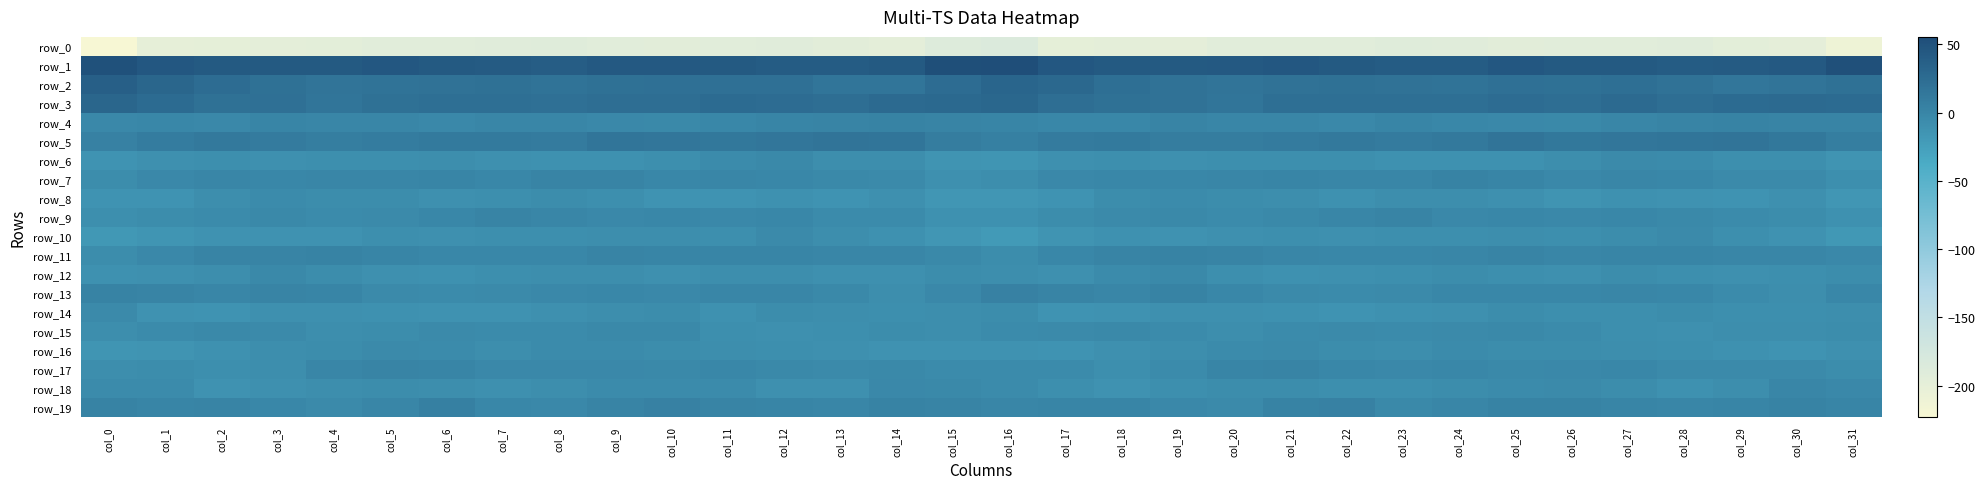

At which label is row_8 closest to -11?

col_12